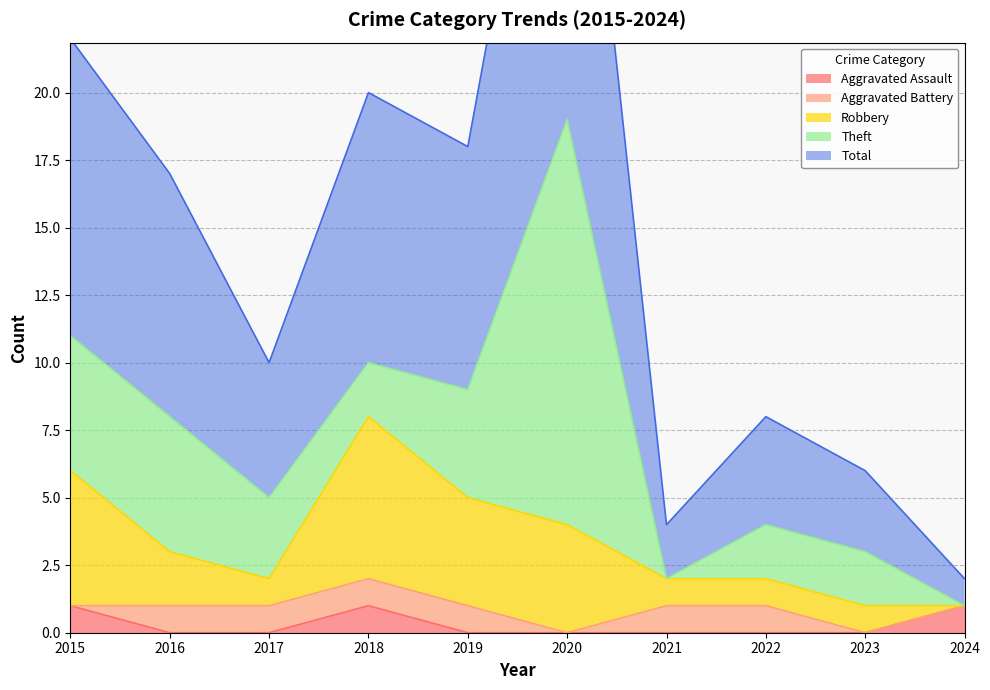

How many positive values does the Theft series have?

8